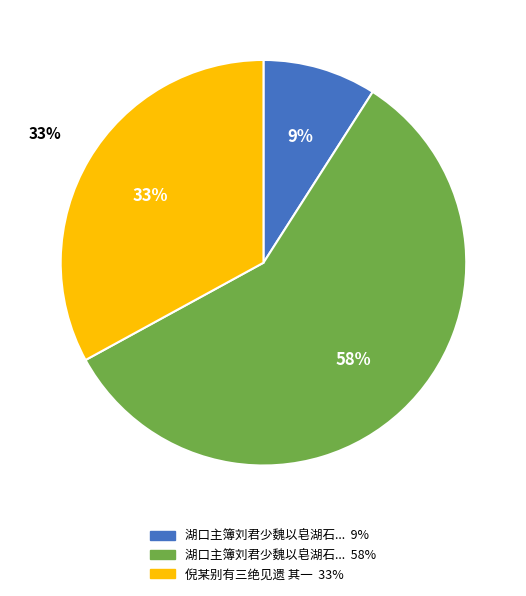

Which category has the biggest portion of the pie?

湖口主簿刘君少魏以皂湖石二峰见遗其一盘拗呀豁彷佛金华洞天因目之曰小三洞赋诗一绝